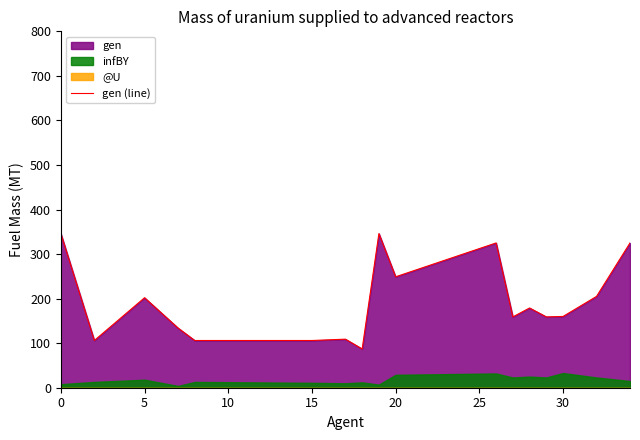

Is it true that gen (line) equals 125 at 20?

False